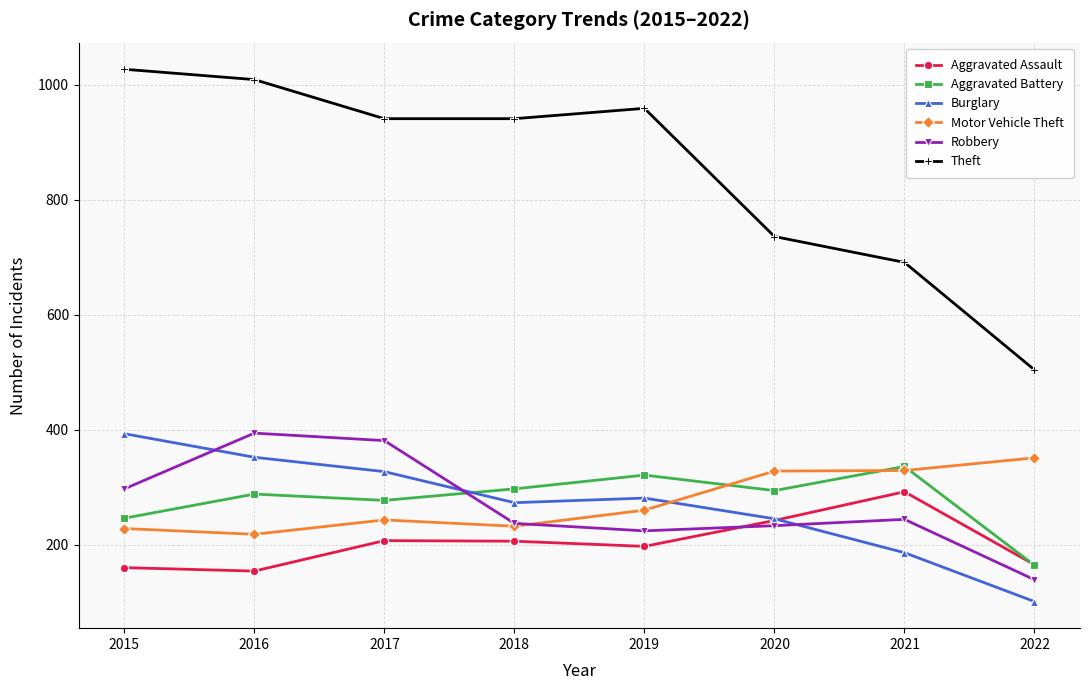

What is the difference between the highest and lowest values at 2021?

505